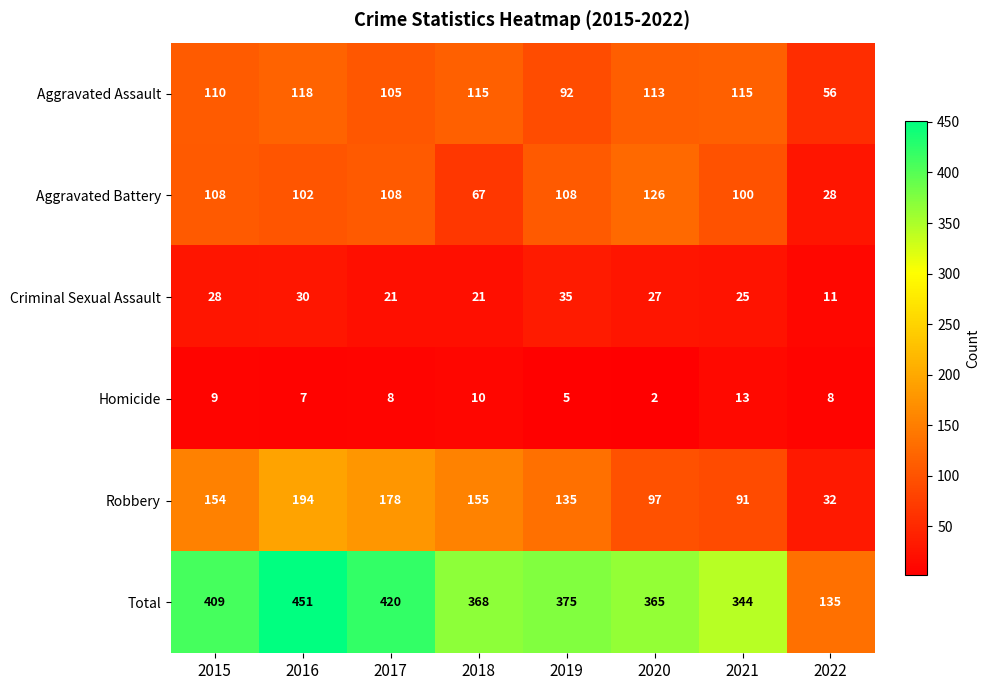

How many categories are shown in the chart?

8